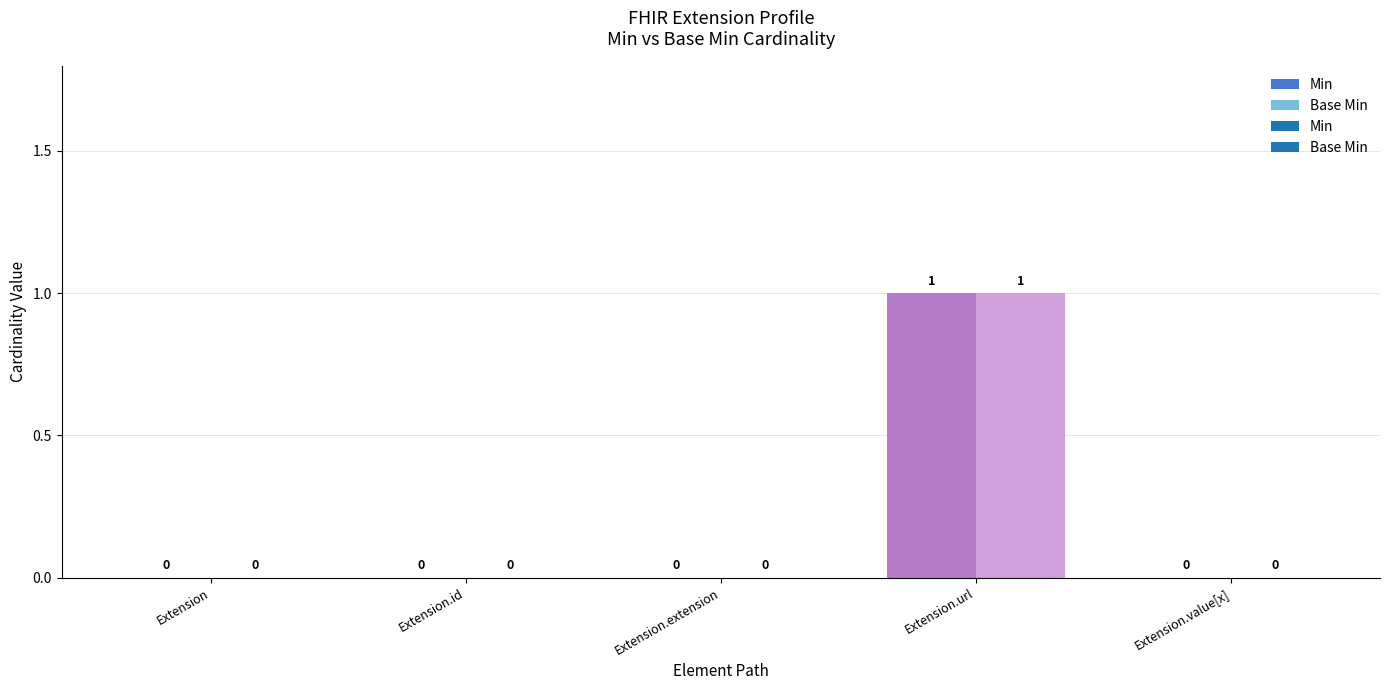

How many Min values are between 0 and 1?

5